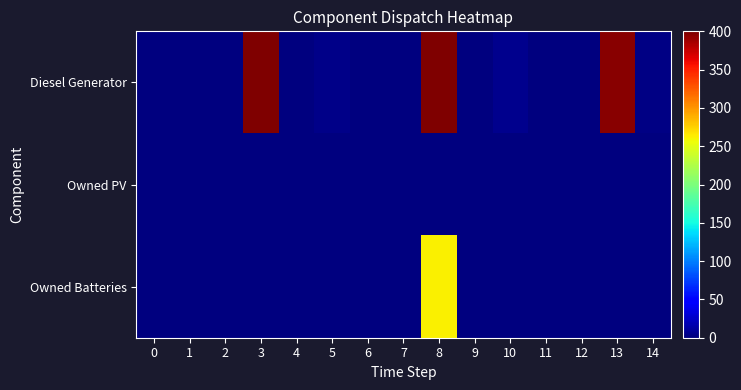

Between 12 and 0, which is larger?

12